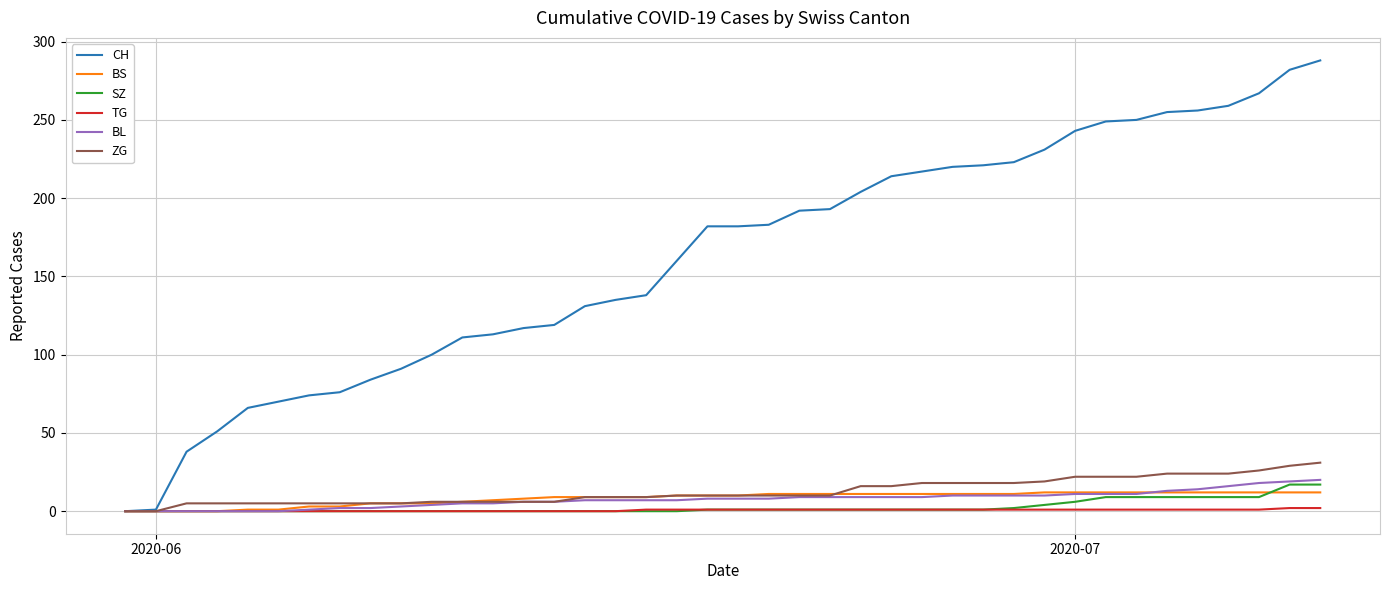

Which series has the largest total across all categories?

CH